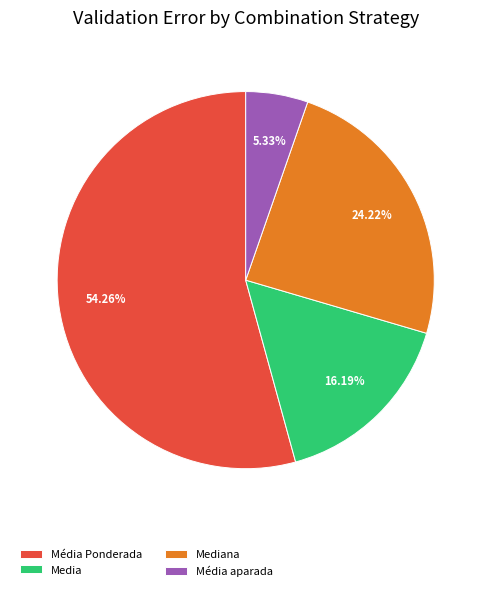

How much of the chart is everything except Média Ponderada?

45.7%